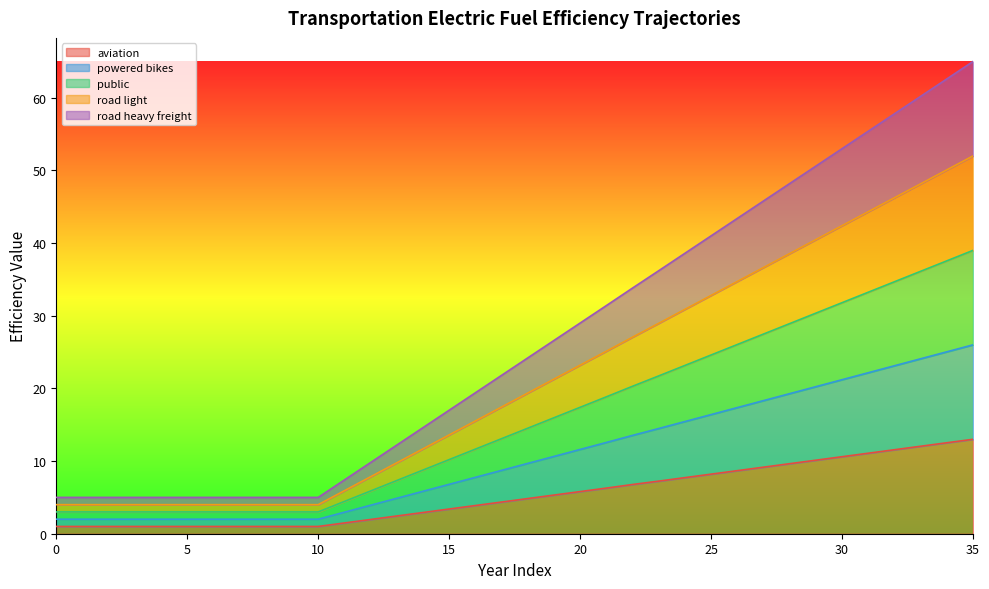

At 32, list the series in order from smallest to largest.

elecfuelefficiency_trns_aviation, elecfuelefficiency_trns_road_heavy_freight, elecfuelefficiency_trns_road_light, elecfuelefficiency_trns_public, elecfuelefficiency_trns_powered_bikes